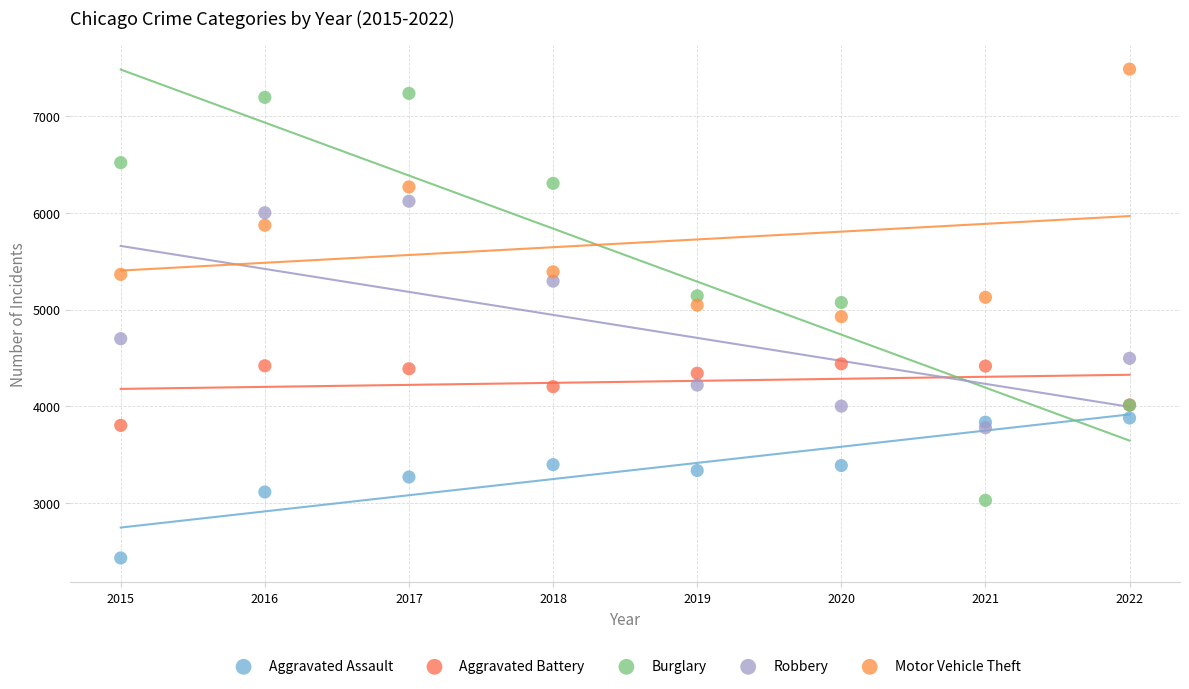

Which series has the largest Y range (max minus min)?

Burglary